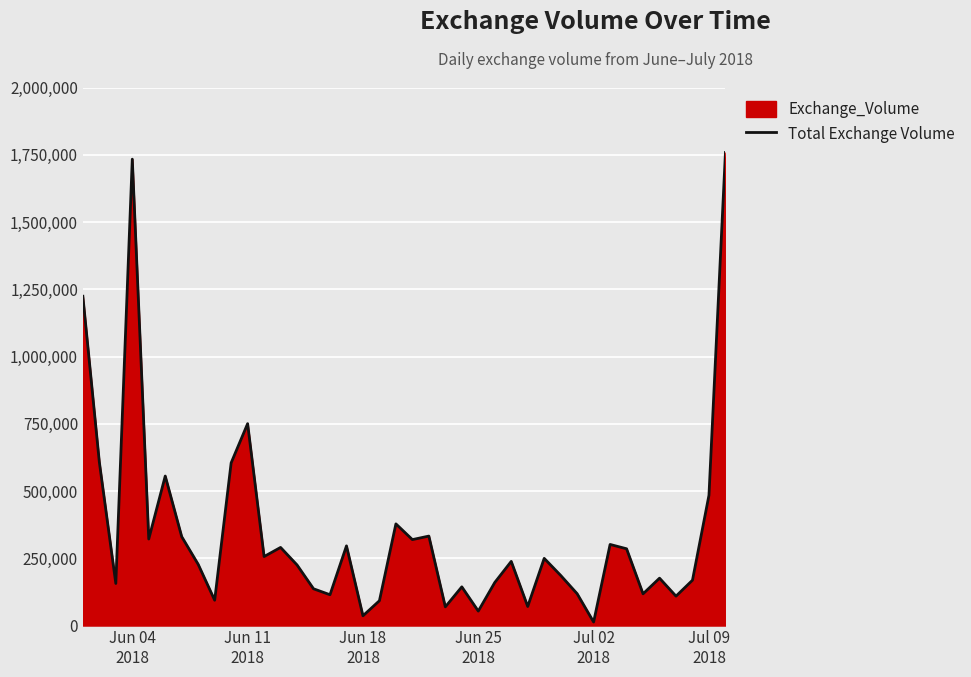

Reading right to left, extract all data points from this chart.

1758418.6	484252.1	168531.5	109226.2	176093.1	117887.3	285353.9	301433.7	13012.9	118248.3	186345.3	249711.5	70836.0	238406.2	159976.6	53729.7	143799.6	69445.0	332531.6	319425.8	377876.0	92248.7	36155.1	296130.3	114472.2	136630.6	225167.1	290327.9	256443.4	750415.1	604581.1	94101.7	227464.9	330366.8	555686.2	321556.8	1733593.2	156374.8	607709.3	1224047.9